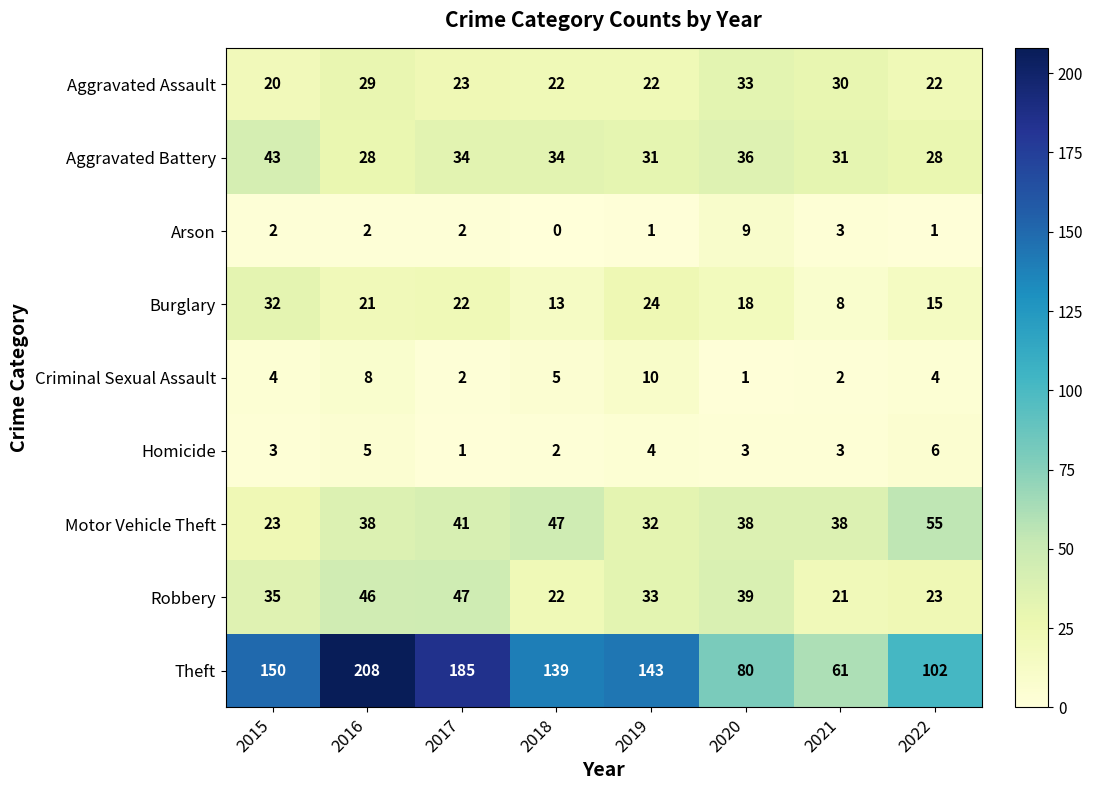

What is the difference between the highest and lowest values at 2021?

59